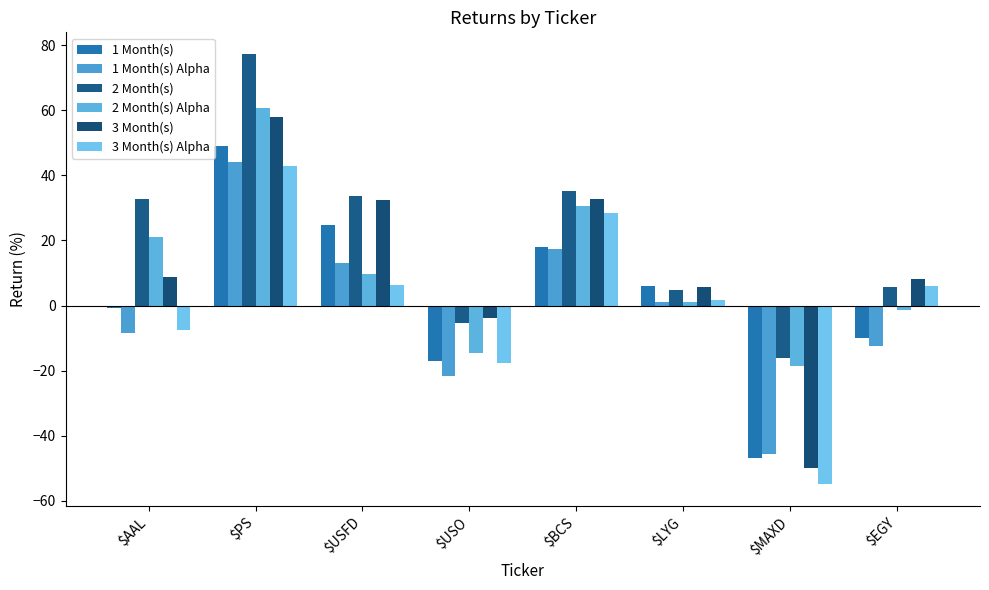

Between $MAXD and $EGY, which series saw the biggest shift?

3 Month(s) Alpha